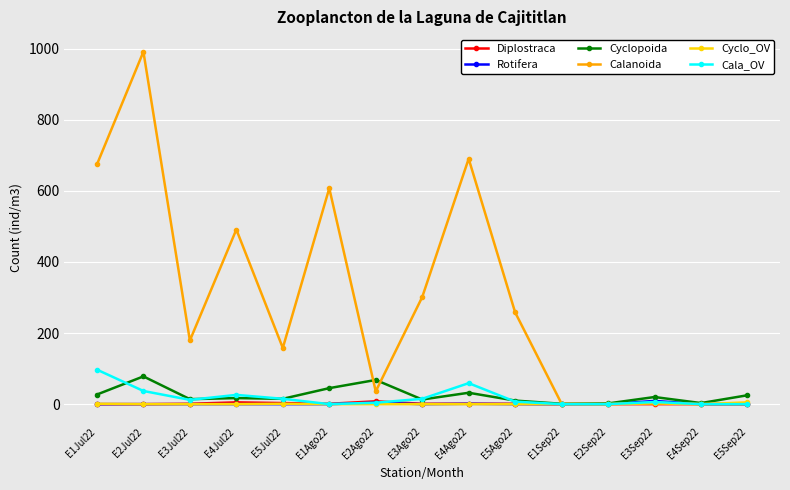

The Rotifera series shows 9 at E3Sep22. True or false?

True